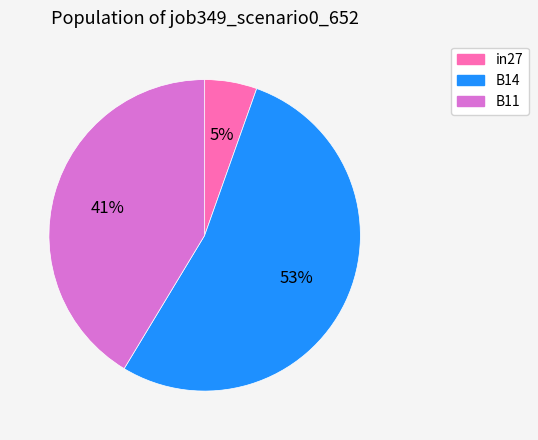

Is the sum of in27 and B11 greater than half?

No